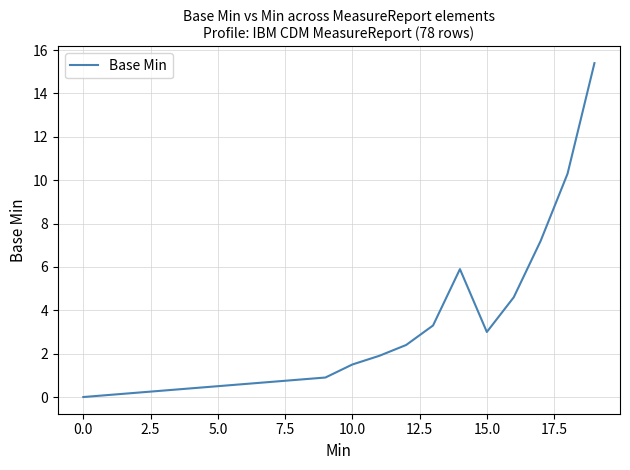

What is the difference between the maximum and minimum values?

15.4